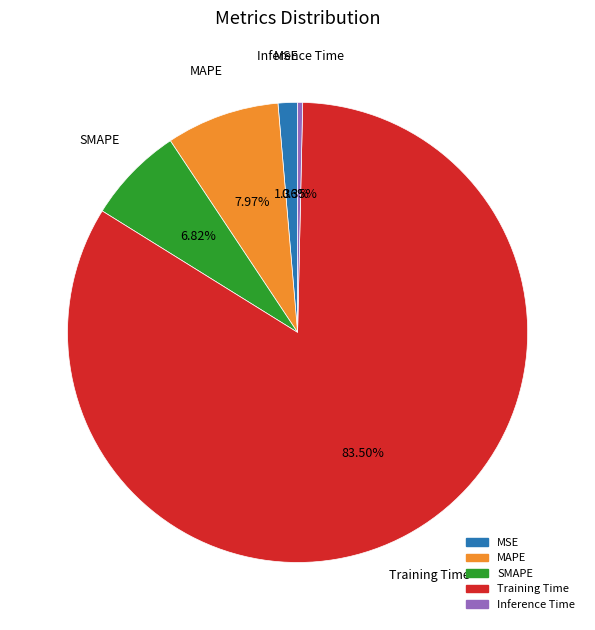

To the nearest percent, what portion does MSE represent?

1%